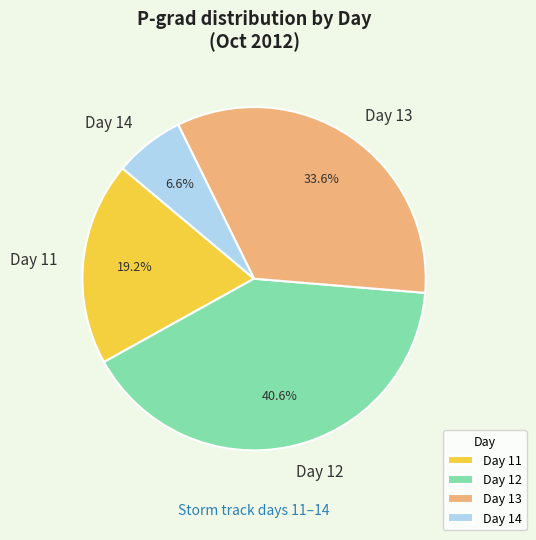

Between Day 11 and Day 12, which is larger?

Day 12